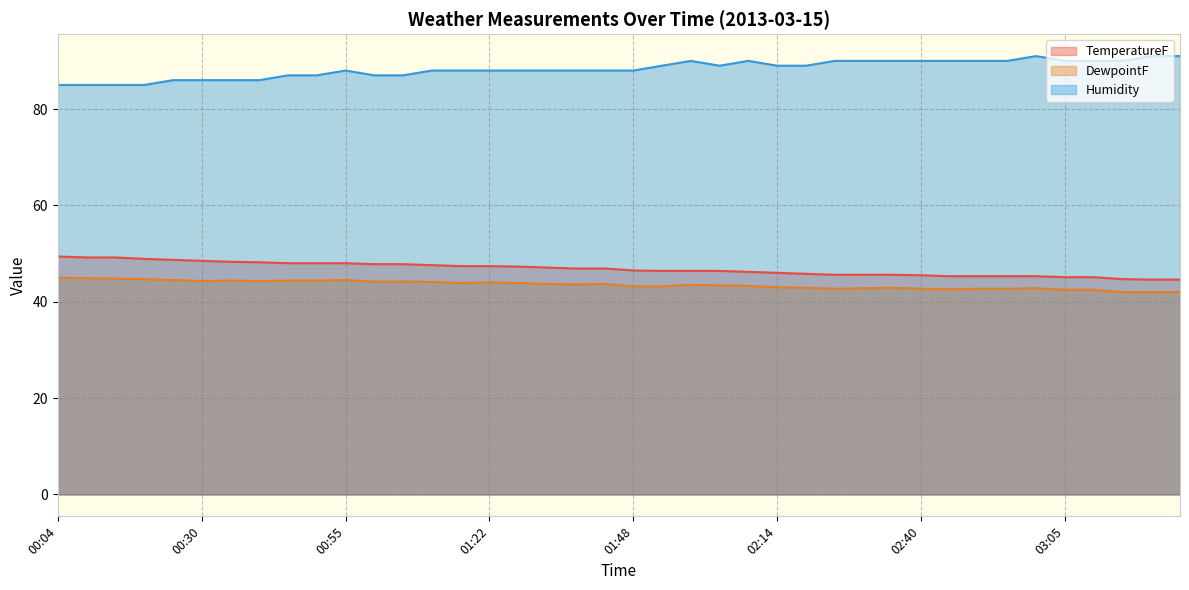

How many interior local peaks does the DewpointF series have?

7